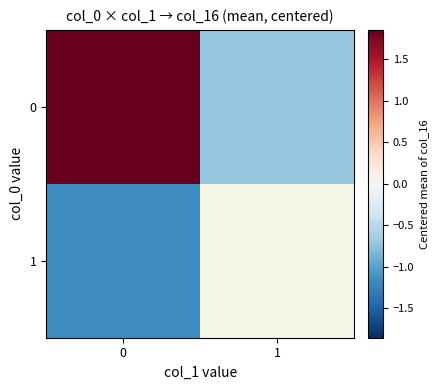

What is the lowest value of the 1 series?

-1.2